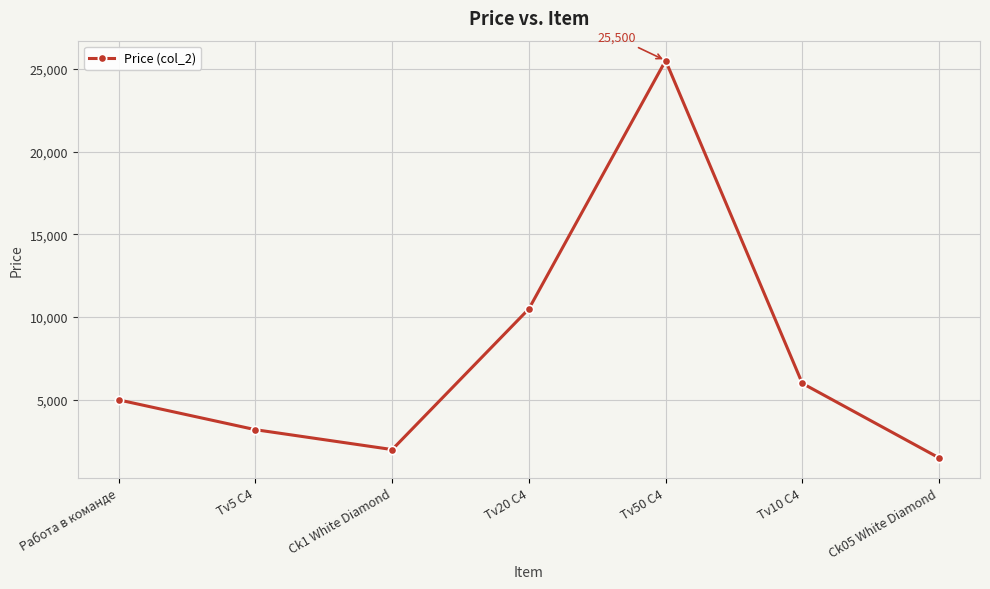

Which category has the lowest value across all series?

Ck05 White Diamond